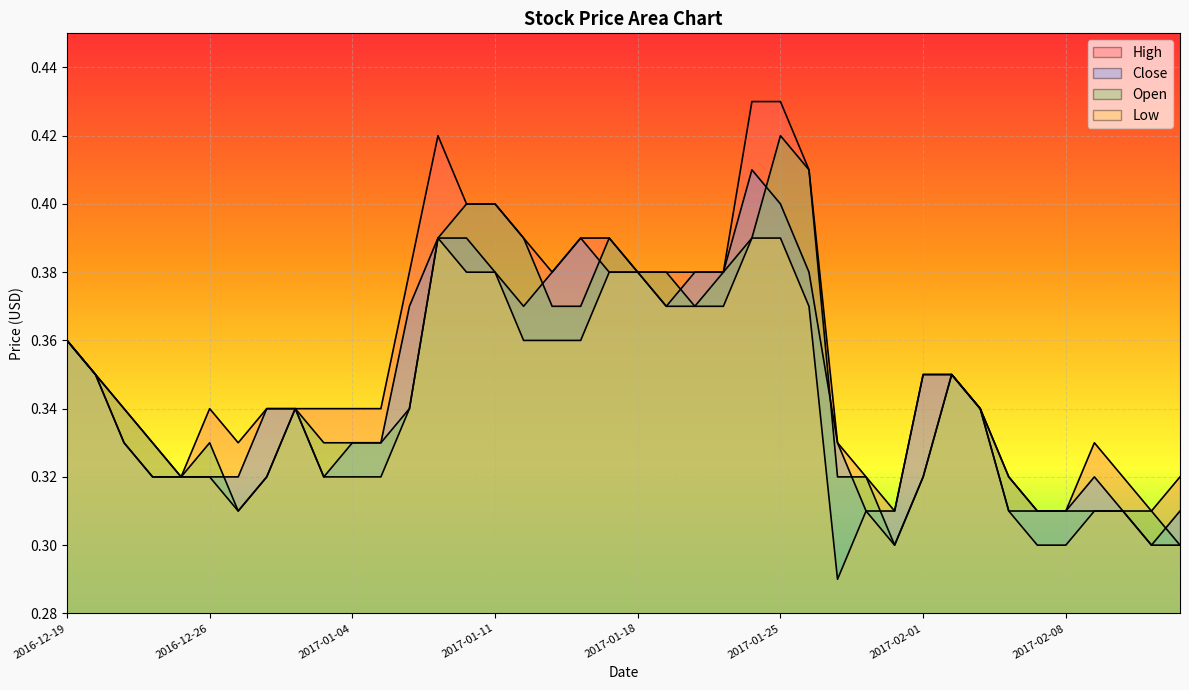

Reading left to right, list all the values displayed in this chart.

High: 0.4	0.3	0.3	0.3	0.3	0.3	0.3	0.3	0.3	0.3	0.3	0.3	0.4	0.4	0.4	0.4	0.4	0.4	0.4	0.4	0.4	0.4	0.4	0.4	0.4	0.4	0.4	0.3	0.3	0.3	0.3	0.3	0.3	0.3	0.3	0.3	0.3	0.3	0.3	0.3
Low: 0.4	0.3	0.3	0.3	0.3	0.3	0.3	0.3	0.3	0.3	0.3	0.3	0.3	0.4	0.4	0.4	0.4	0.4	0.4	0.4	0.4	0.4	0.4	0.4	0.4	0.4	0.4	0.3	0.3	0.3	0.3	0.3	0.3	0.3	0.3	0.3	0.3	0.3	0.3	0.3
Open: 0.4	0.3	0.3	0.3	0.3	0.3	0.3	0.3	0.3	0.3	0.3	0.3	0.3	0.4	0.4	0.4	0.4	0.4	0.4	0.4	0.4	0.4	0.4	0.4	0.4	0.4	0.4	0.3	0.3	0.3	0.3	0.3	0.3	0.3	0.3	0.3	0.3	0.3	0.3	0.3
Close: 0.4	0.3	0.3	0.3	0.3	0.3	0.3	0.3	0.3	0.3	0.3	0.3	0.4	0.4	0.4	0.4	0.4	0.4	0.4	0.4	0.4	0.4	0.4	0.4	0.4	0.4	0.4	0.3	0.3	0.3	0.3	0.3	0.3	0.3	0.3	0.3	0.3	0.3	0.3	0.3